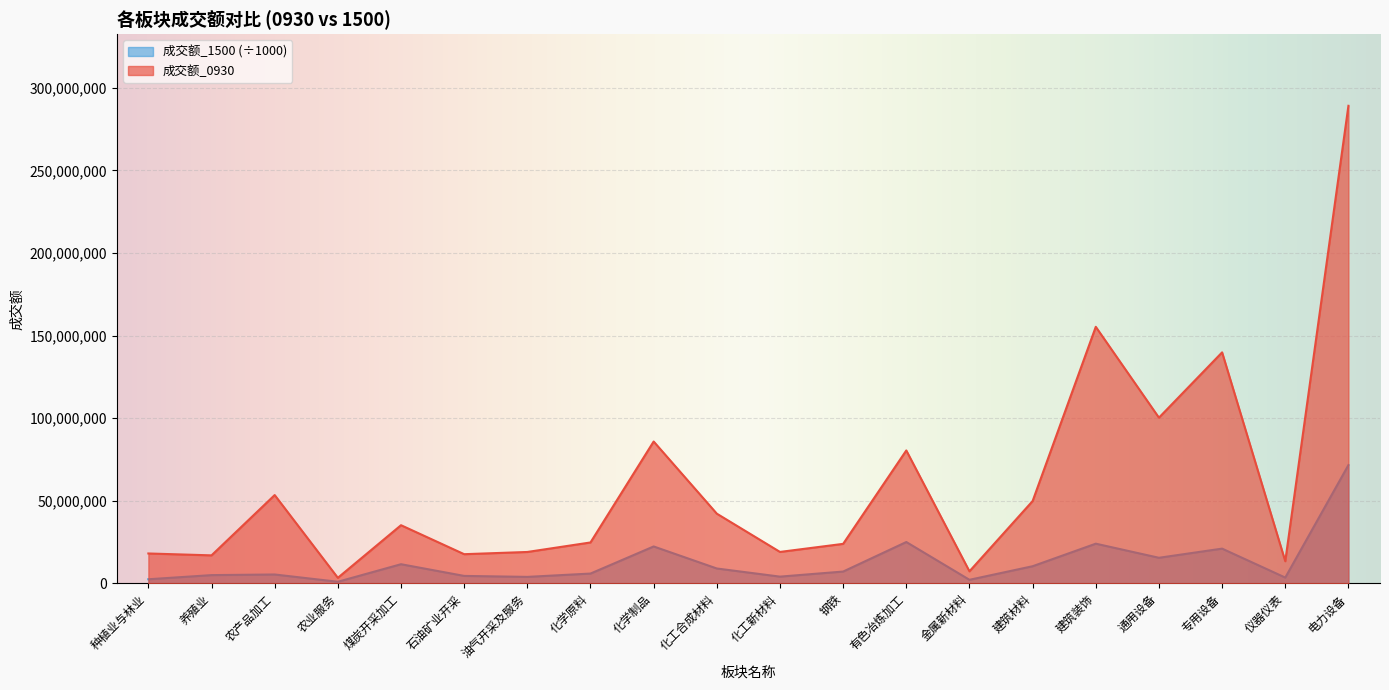

True or false: 成交额_1500 has a value of 1318213.1 at 农业服务.

False